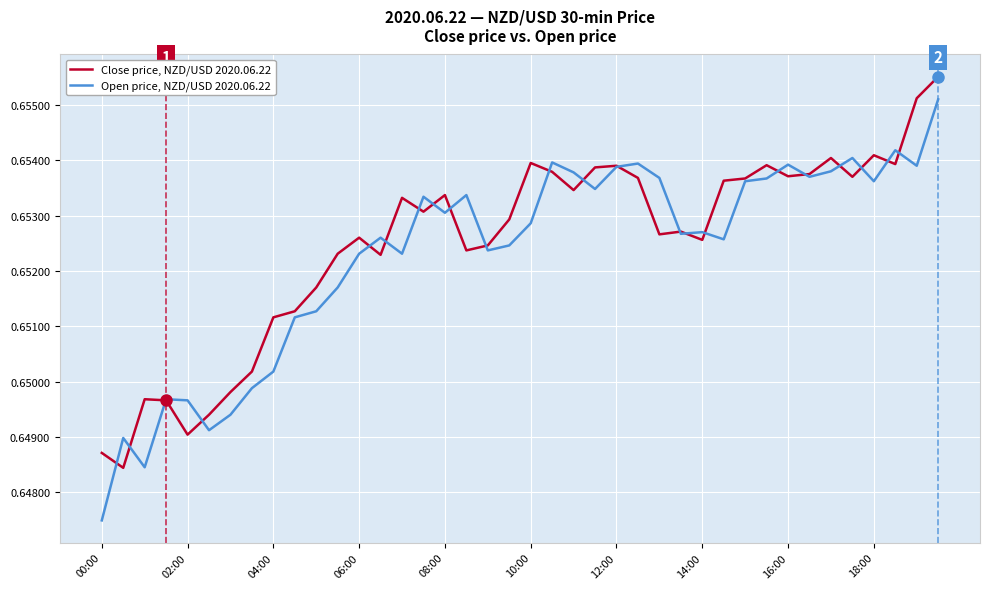

Rank the series by their maximum value, from lowest to highest.

Open price, NZD/USD 2020.06.22, Close price, NZD/USD 2020.06.22